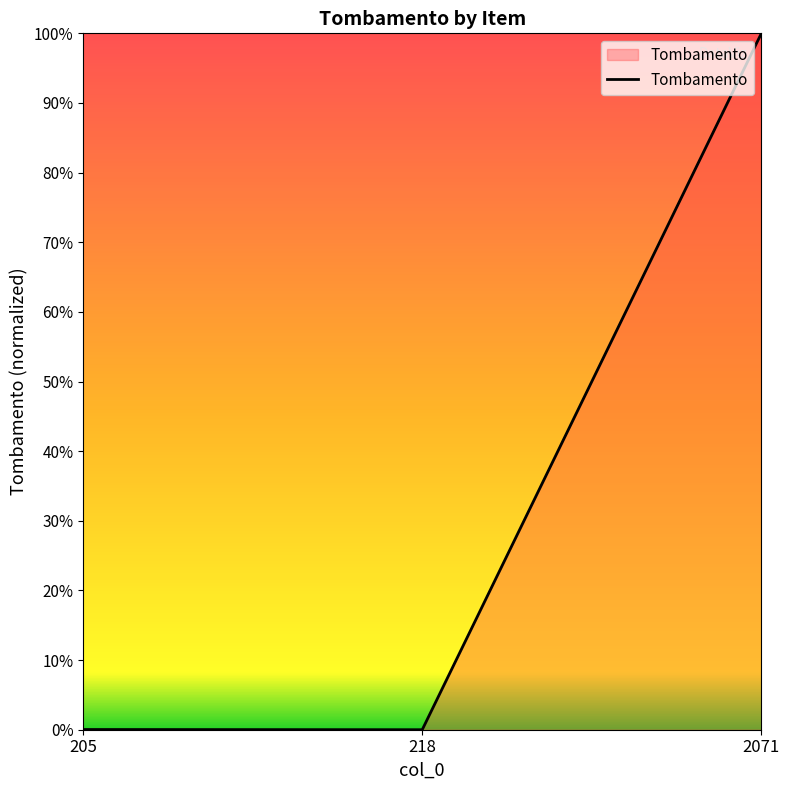

Reading left to right, transcribe all the data shown in this chart.

0.0	0.0	1.0